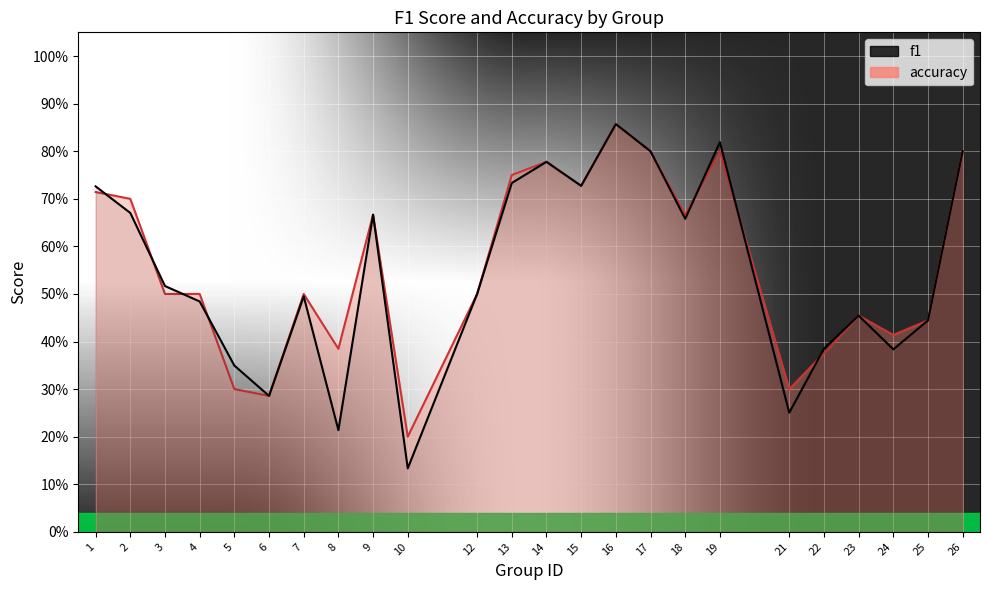

True or false: f1 and accuracy cross at least once.

True